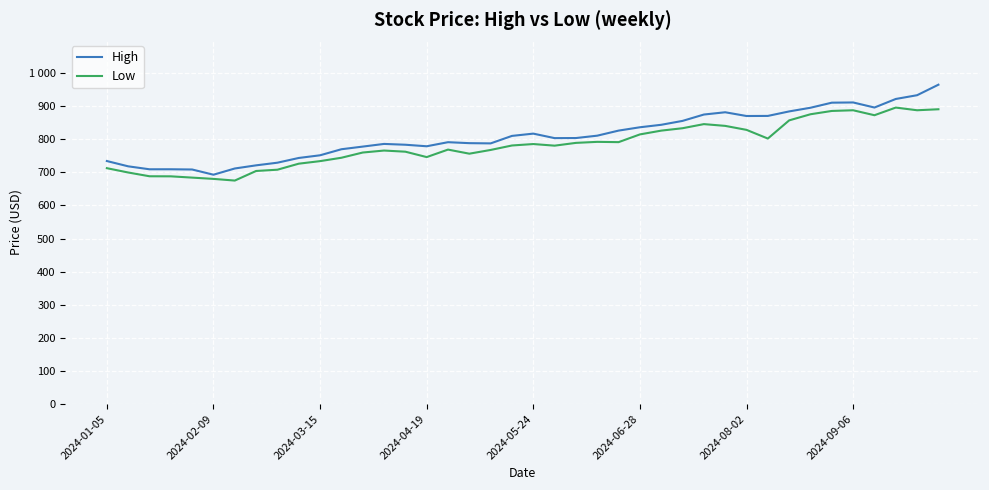

What are all the series names shown in the legend?

High, Low